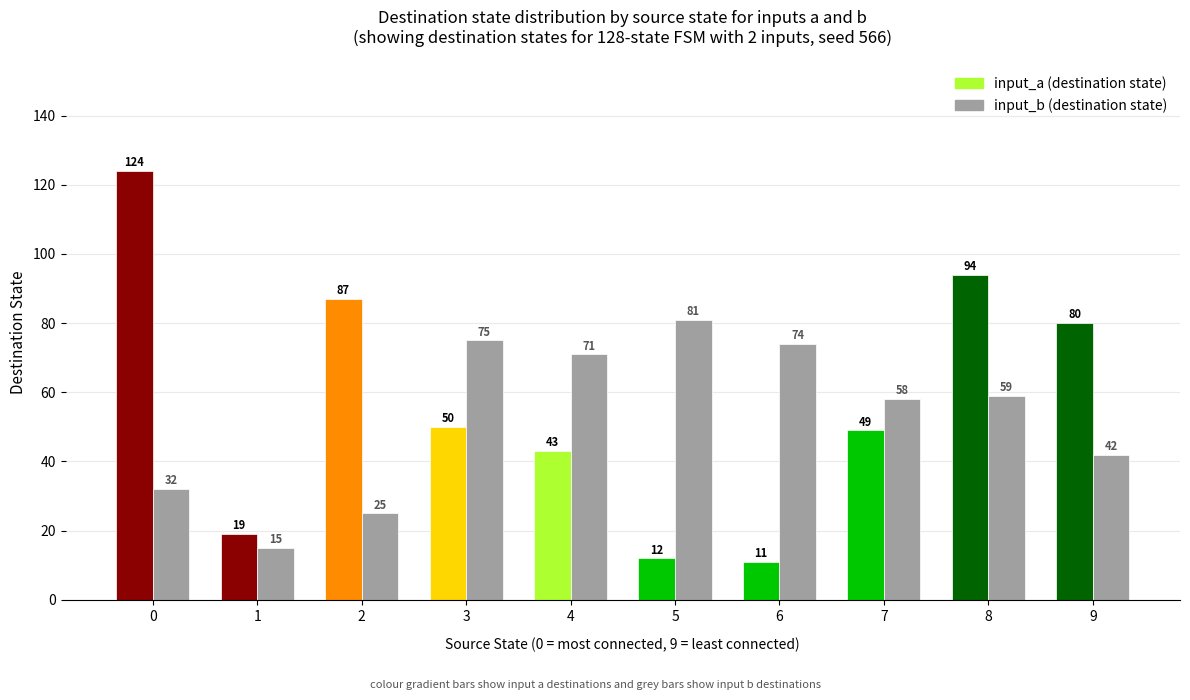

Which series has the largest total across all categories?

input_a